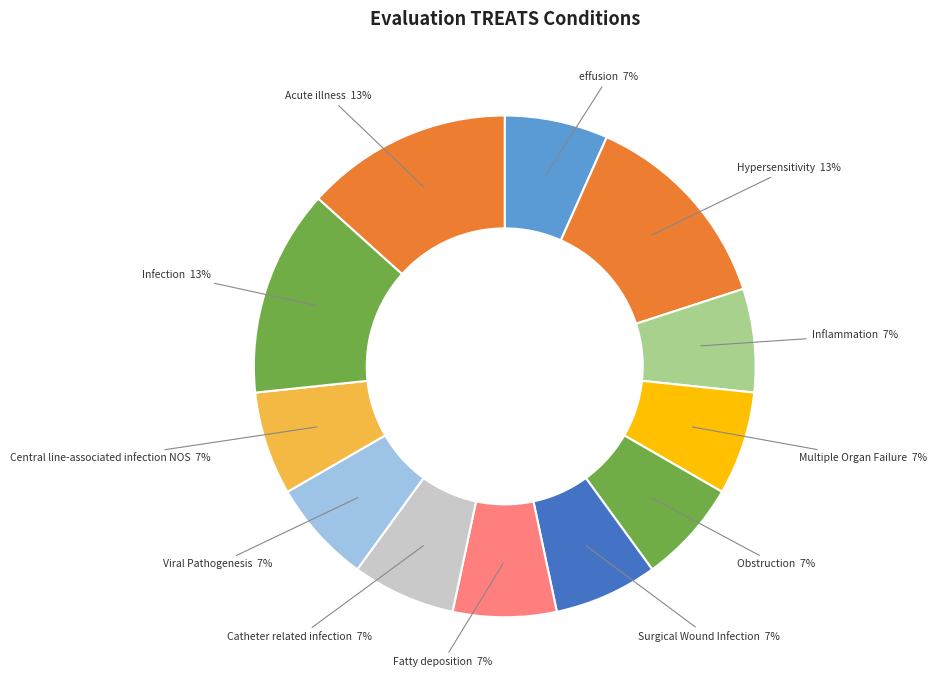

Is there any slice that represents more than half of the pie?

No